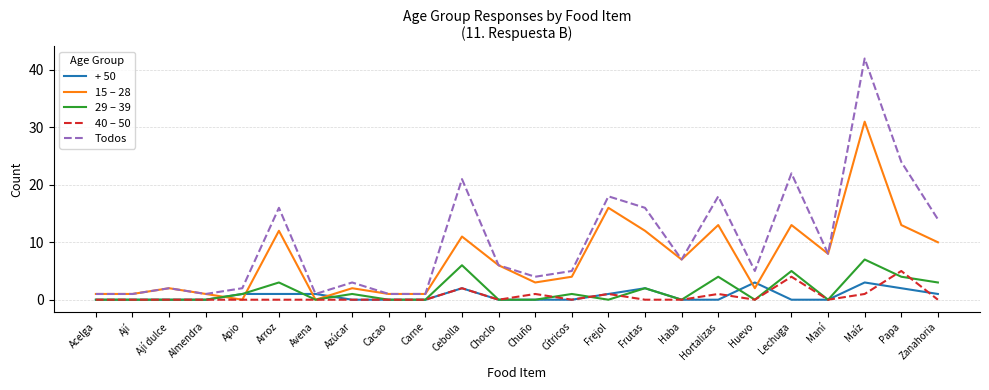

At which category is the sum across all series the highest?

Maíz